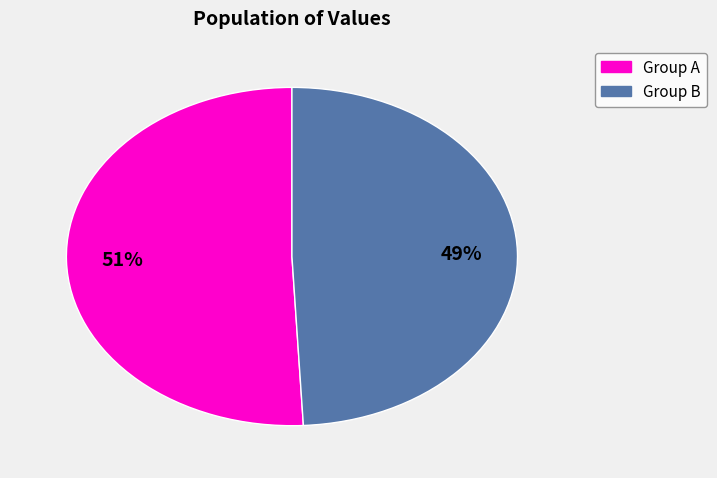

To the nearest percent, what is the average slice percentage?

50%